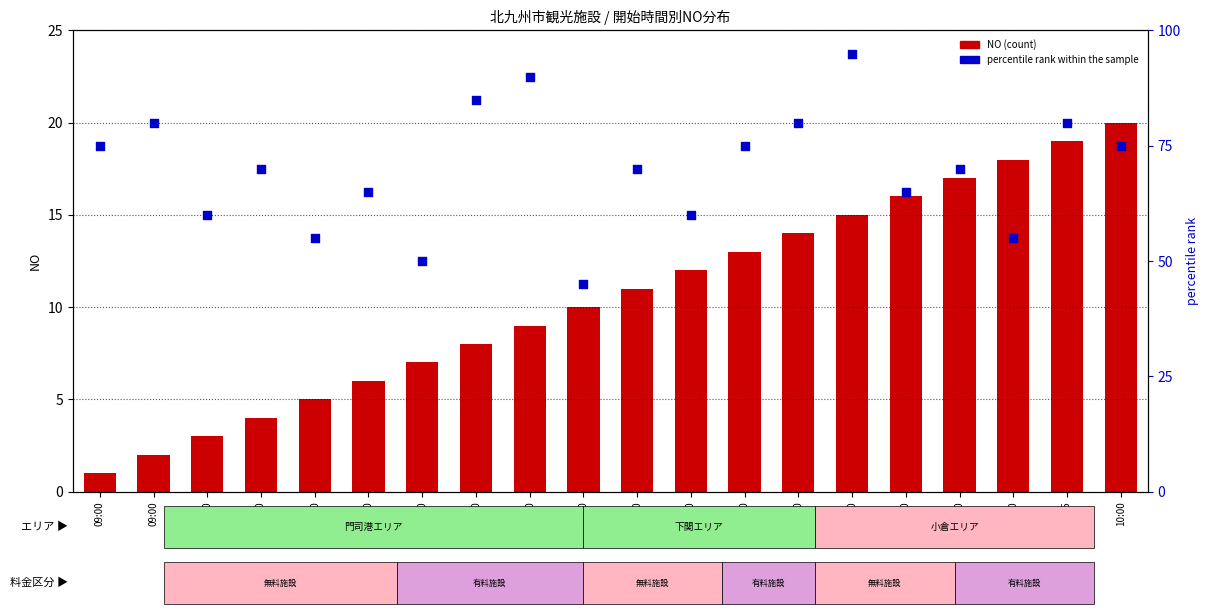

Is the value of NO (count) at 10:00 greater than the value of percentile rank within the sample at 09:00?

No